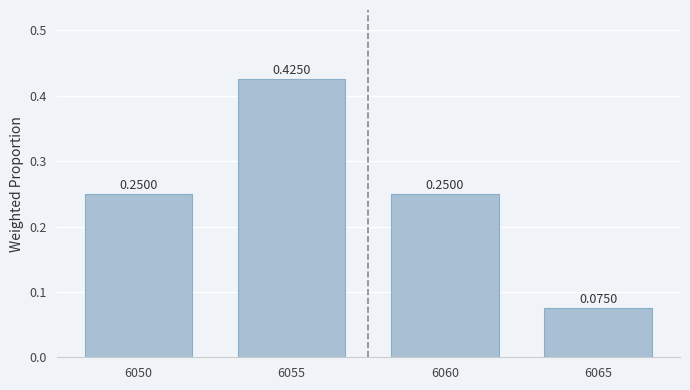

Where is the data nearest to the value 0?

6065